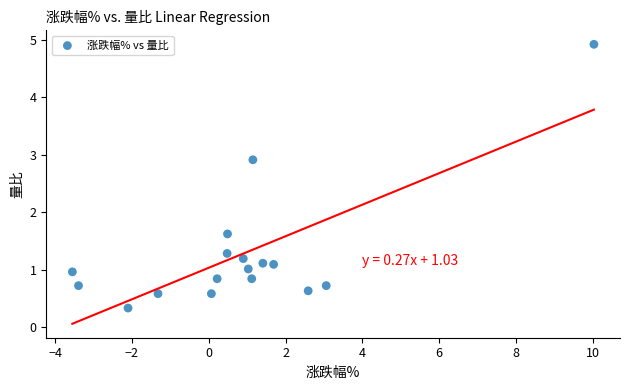

What Y value in the scatter plot is closest to 2?

1.6